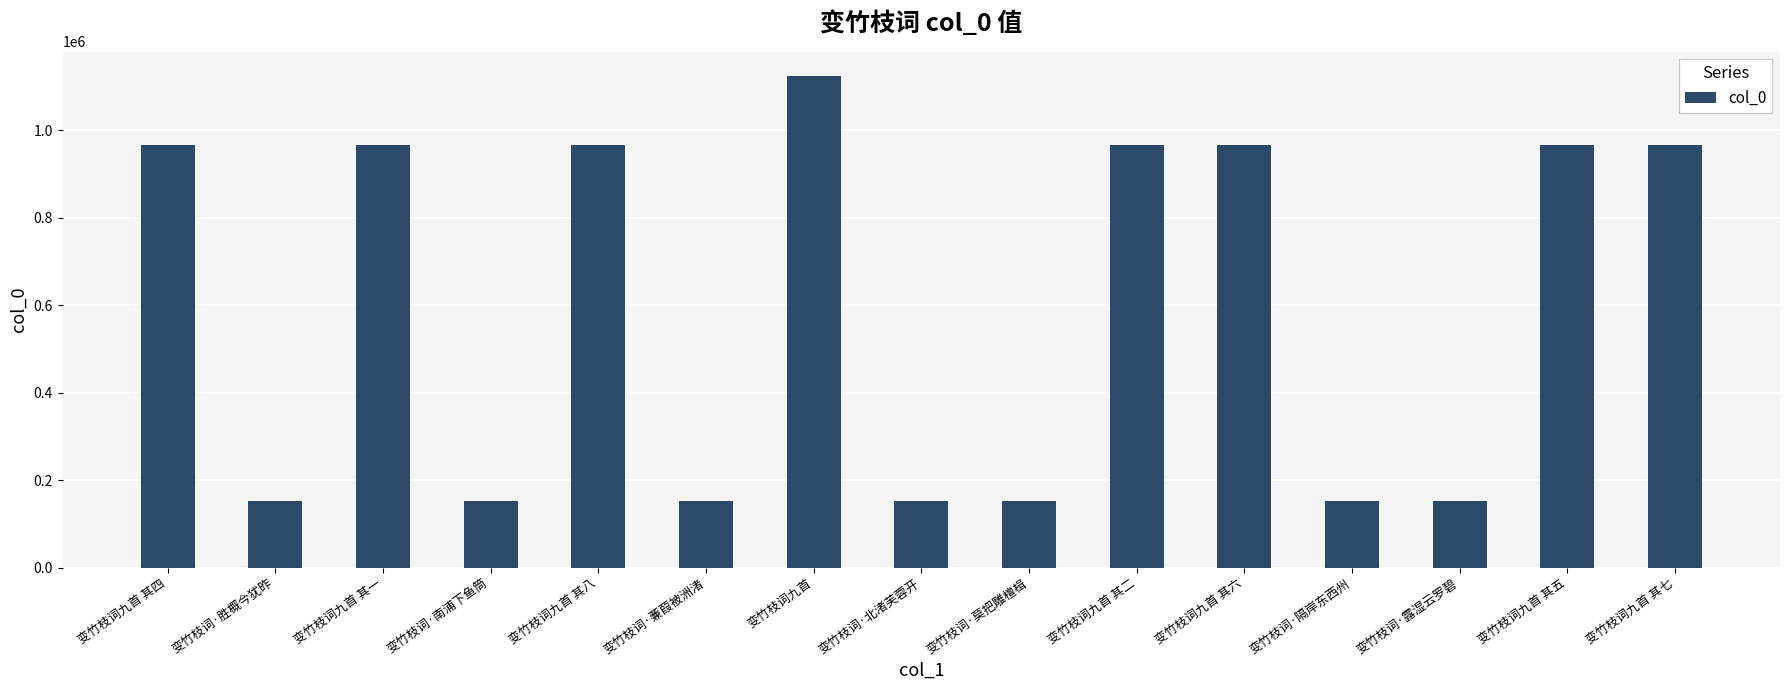

Read the value at 变竹枝词九首 其六.

966617